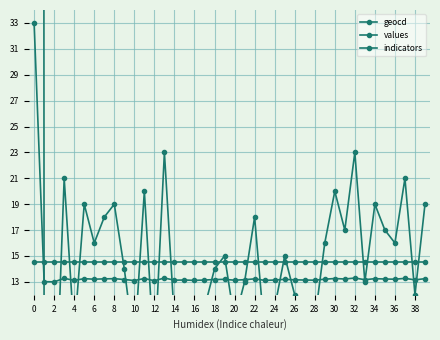

How many times do values and geocd cross each other?

20